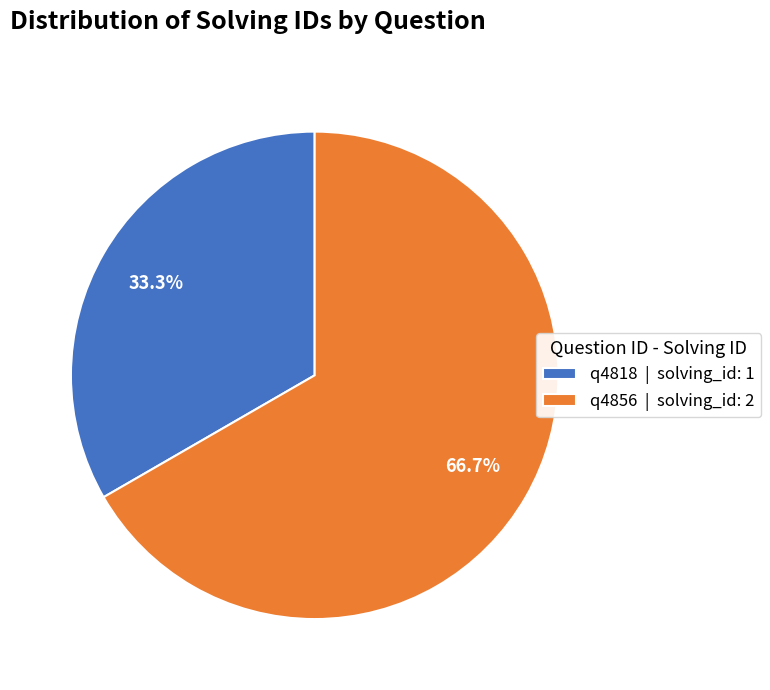

To the nearest percent, what portion does q4856 represent?

67%